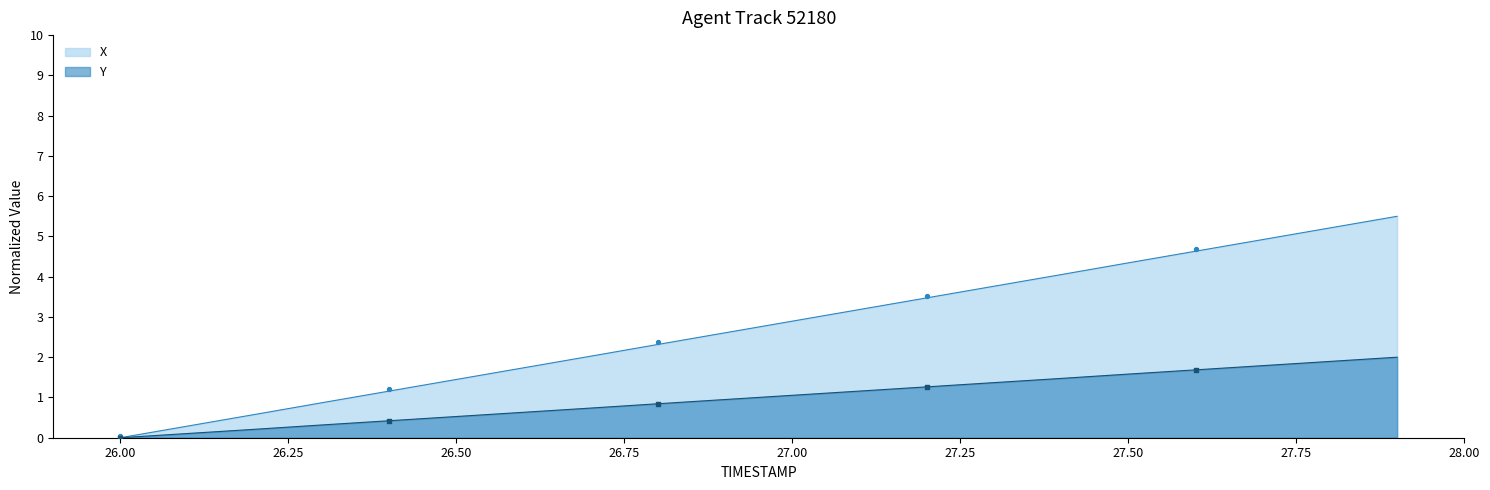

The X series shows -2.9 at 26.00. True or false?

False